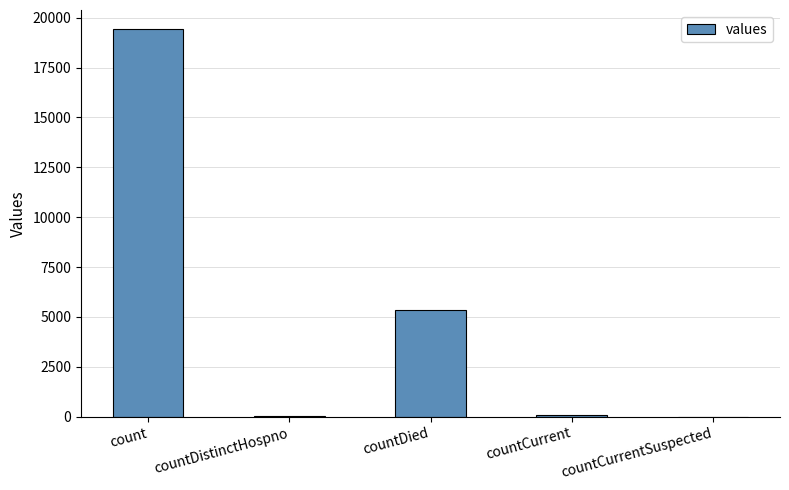

Where is the data nearest to the value 9710?

countDied